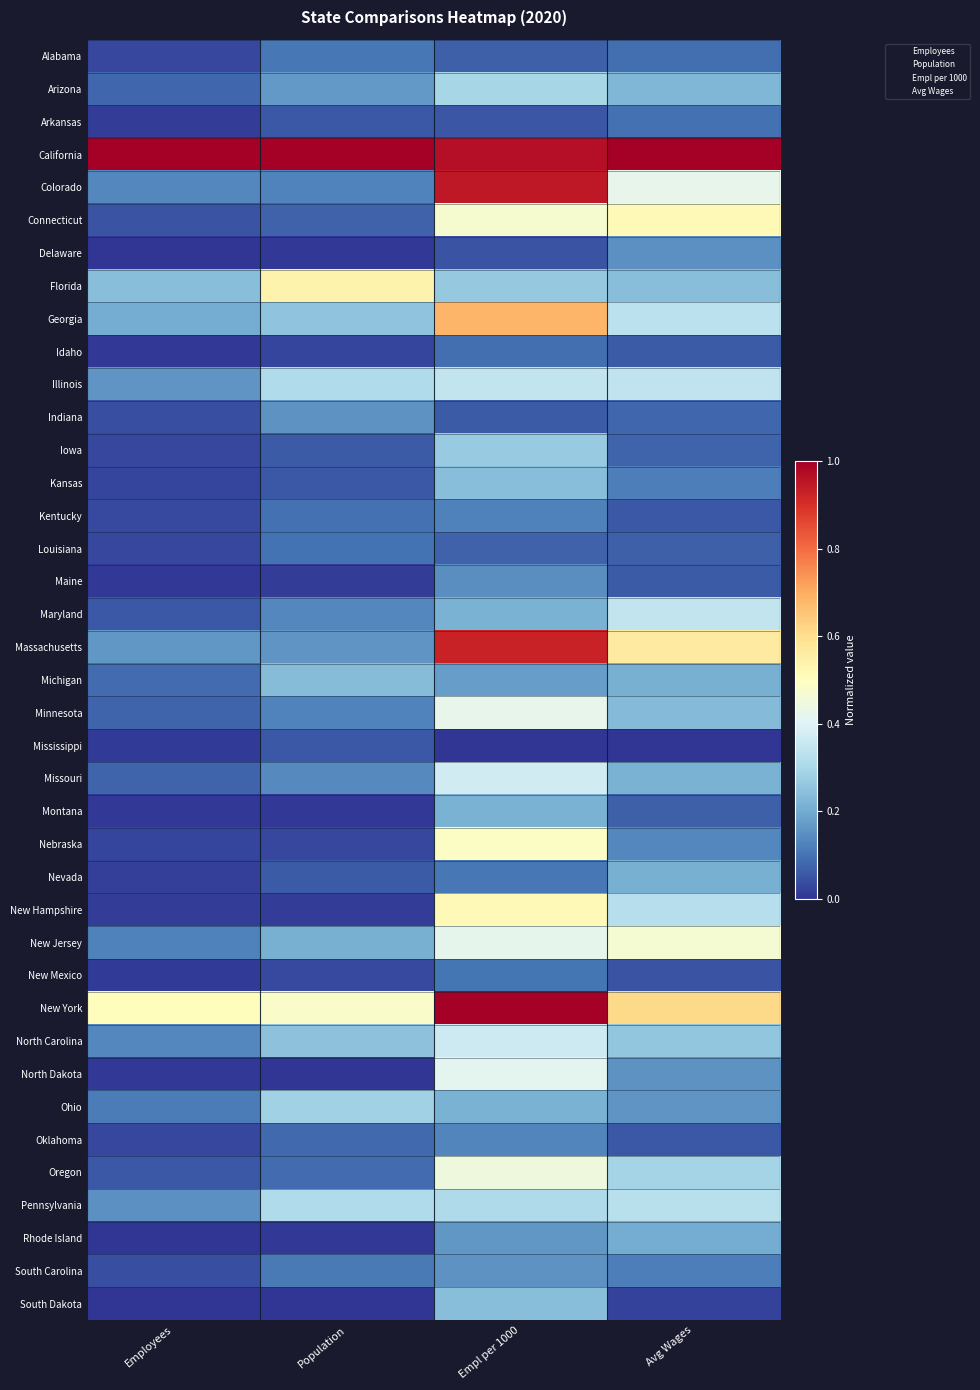

Which series changed the most between Employees and Avg Wages?

Connecticut